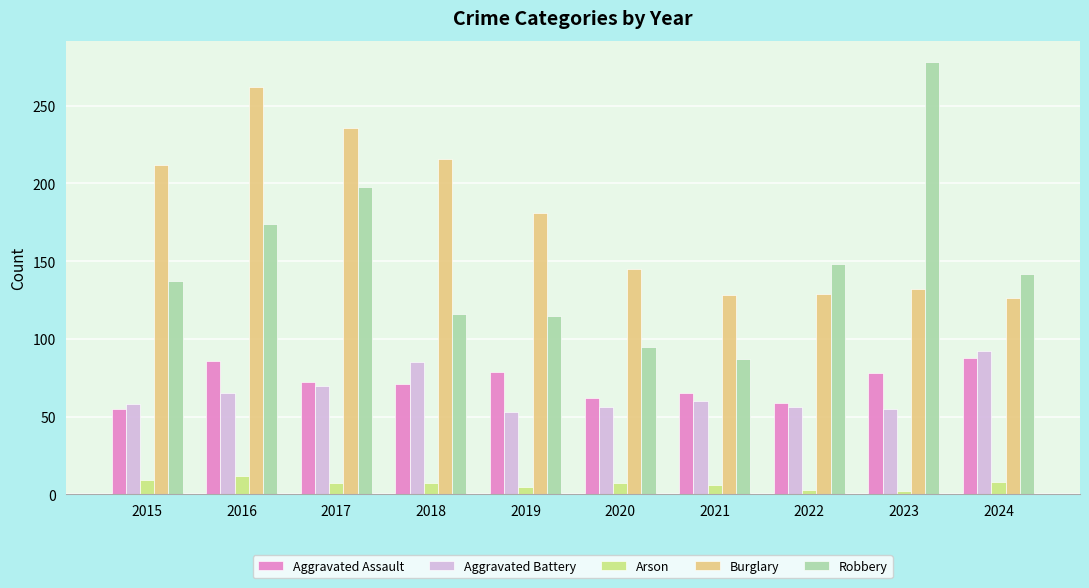

What is the value of the Aggravated Battery bar at the 5th from the left?

53